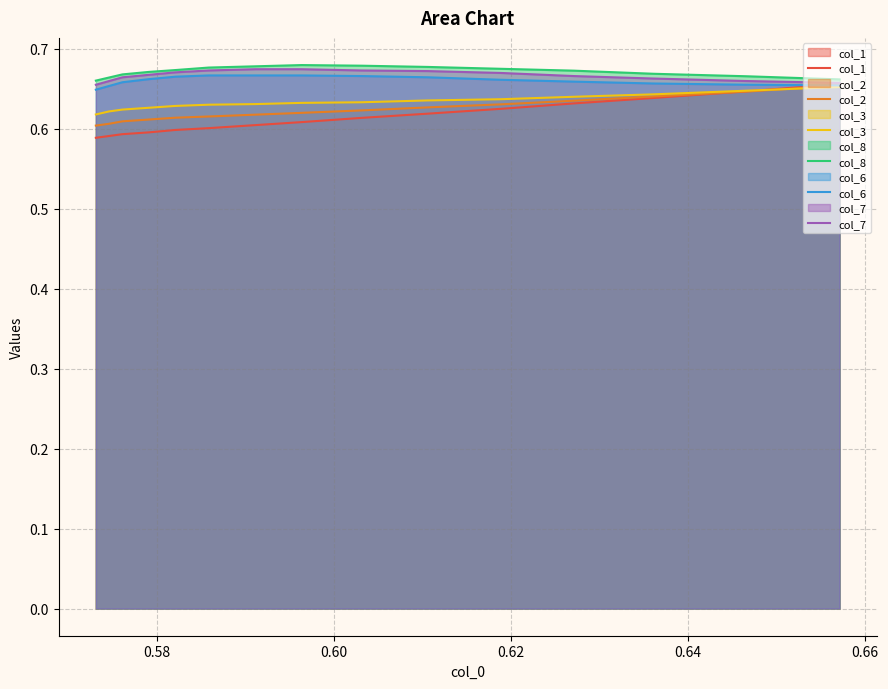

True or false: col_6 and col_8 intersect in this chart.

False